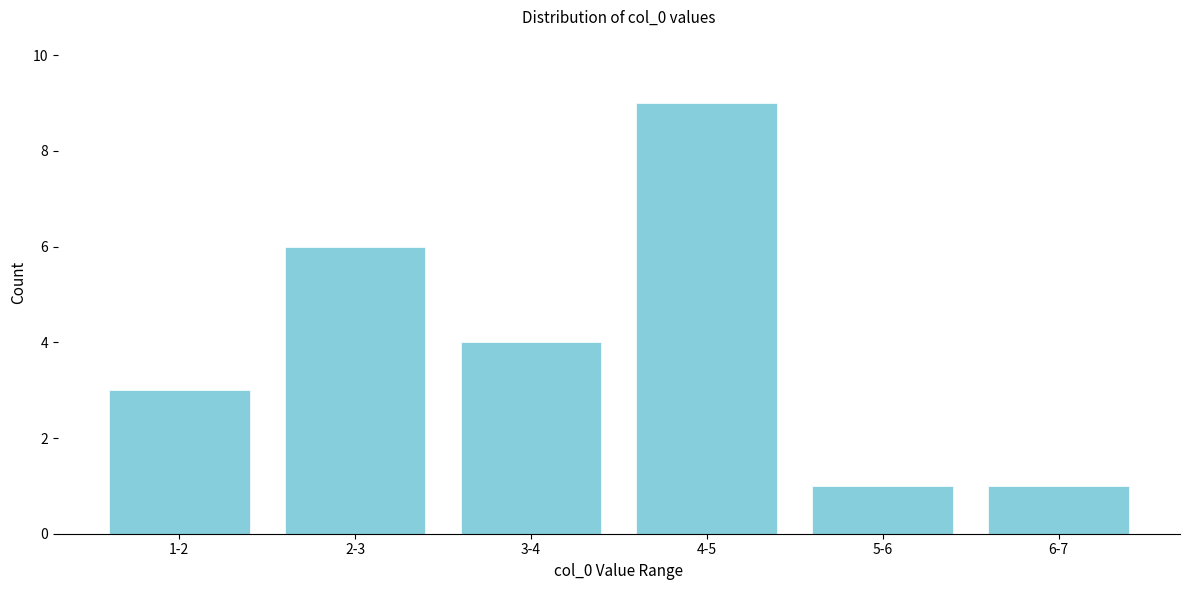

Reading left to right, extract all data points from this chart.

3	6	4	9	1	1